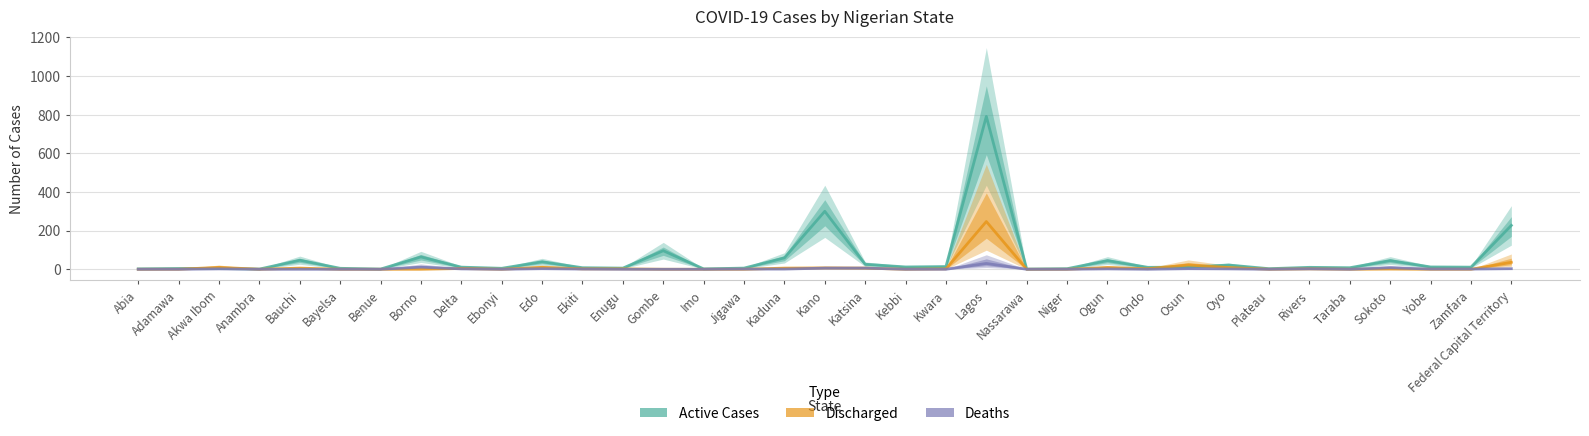

Reading right to left, what are all the values shown in this chart?

Active Cases: 227	11	12	45	8	10	3	22	11	10	45	3	1	791	14	12	26	300	59	6	2	96	6	8	39	5	11	64	1	5	47	1	4	4	2
Discharged: 36	0	0	1	0	2	0	9	22	3	9	0	0	247	2	0	6	7	6	0	0	0	2	2	10	0	4	0	0	0	6	0	10	0	0
Deaths: 3	1	1	8	0	2	0	2	3	0	2	0	0	30	0	0	6	6	1	1	0	0	0	1	3	0	2	11	0	0	0	0	2	0	0